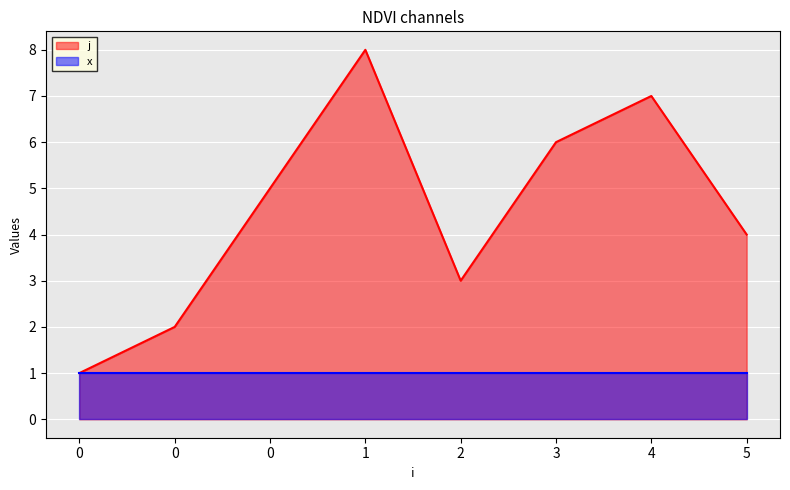

What is the sum of the values at 1 and 3?

14